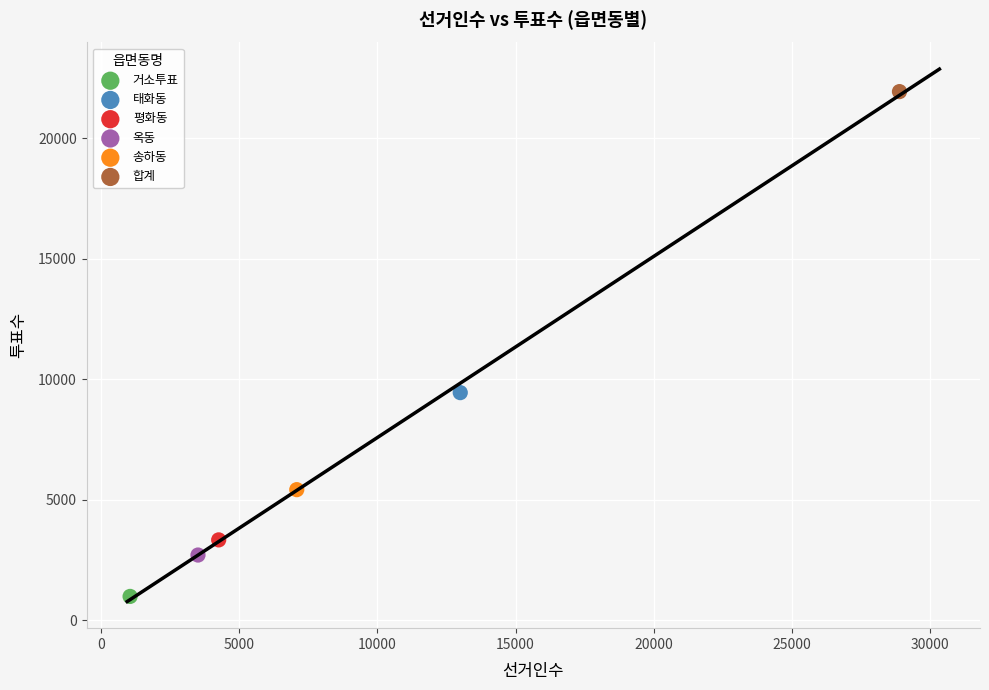

What are all the series names shown in the legend?

거소투표, 태화동, 평화동, 옥동, 송하동, 합계